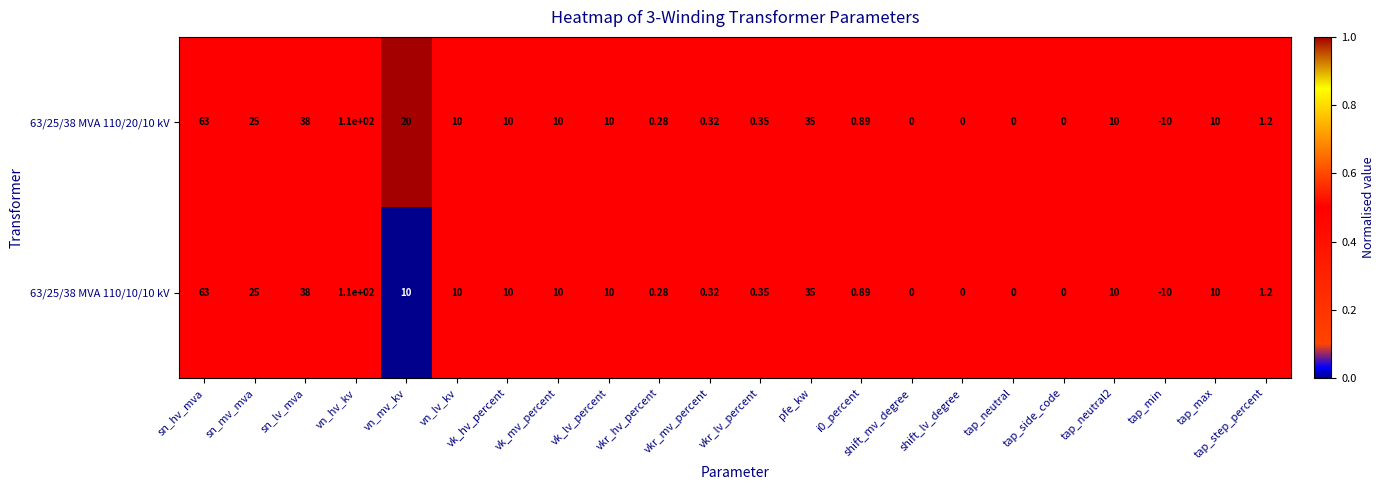

Which category has the lowest value across all series?

tap_min